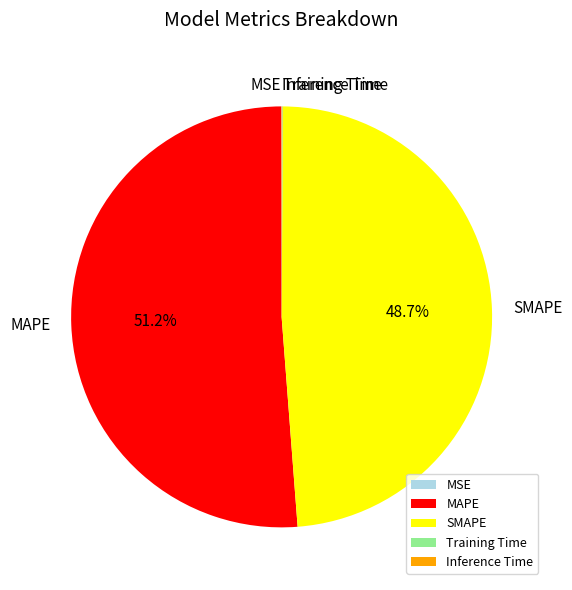

What is the largest slice in the pie chart?

MAPE